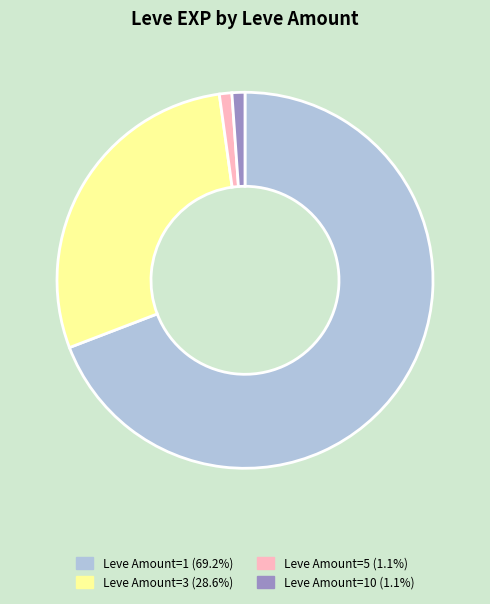

Does any single category account for the majority?

Yes